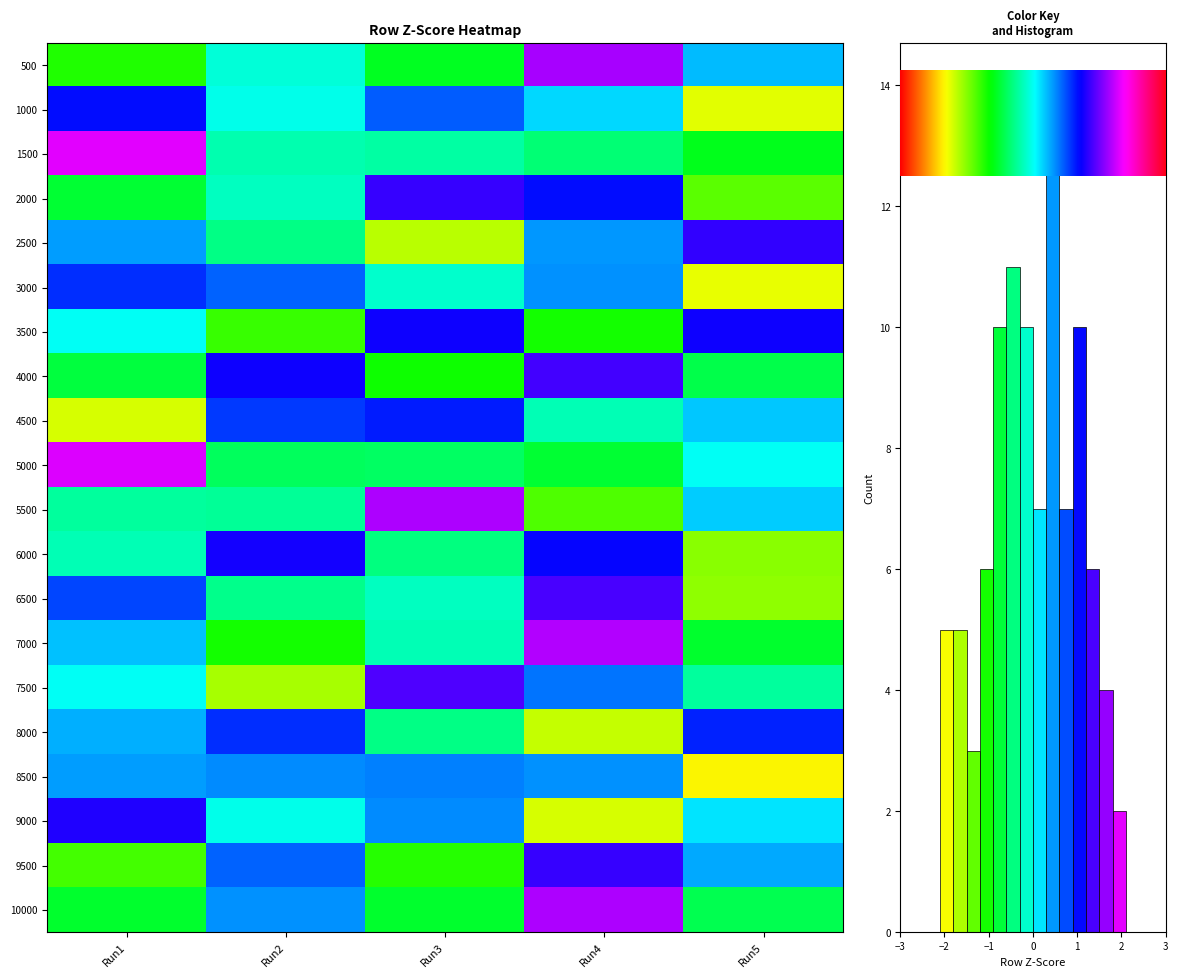

Reading left to right, list all the values displayed in this chart.

500: -1.1	-0.1	-0.8	1.7	0.3
1000: 1.0	-0.0	0.7	0.2	-1.9
1500: 2.0	-0.3	-0.3	-0.5	-0.9
2000: -0.8	-0.2	1.3	1.0	-1.3
2500: 0.4	-0.4	-1.7	0.5	1.2
3000: 0.9	0.7	-0.1	0.5	-1.9
3500: 0.0	-1.2	1.1	-1.1	1.1
4000: -0.7	1.1	-1.0	1.3	-0.7
4500: -1.8	0.8	1.0	-0.2	0.3
5000: 1.9	-0.6	-0.6	-0.8	0.0
5500: -0.3	-0.4	1.7	-1.3	0.3
6000: -0.2	1.1	-0.5	1.1	-1.5
6500: 0.8	-0.4	-0.2	1.4	-1.5
7000: 0.3	-1.0	-0.2	1.8	-0.8
7500: 0.0	-1.6	1.4	0.6	-0.3
8000: 0.4	0.9	-0.4	-1.7	0.9
8500: 0.4	0.5	0.6	0.5	-2.0
9000: 1.2	-0.0	0.5	-1.8	0.2
9500: -1.2	0.7	-1.1	1.3	0.4
10000: -0.8	0.5	-0.8	1.8	-0.7